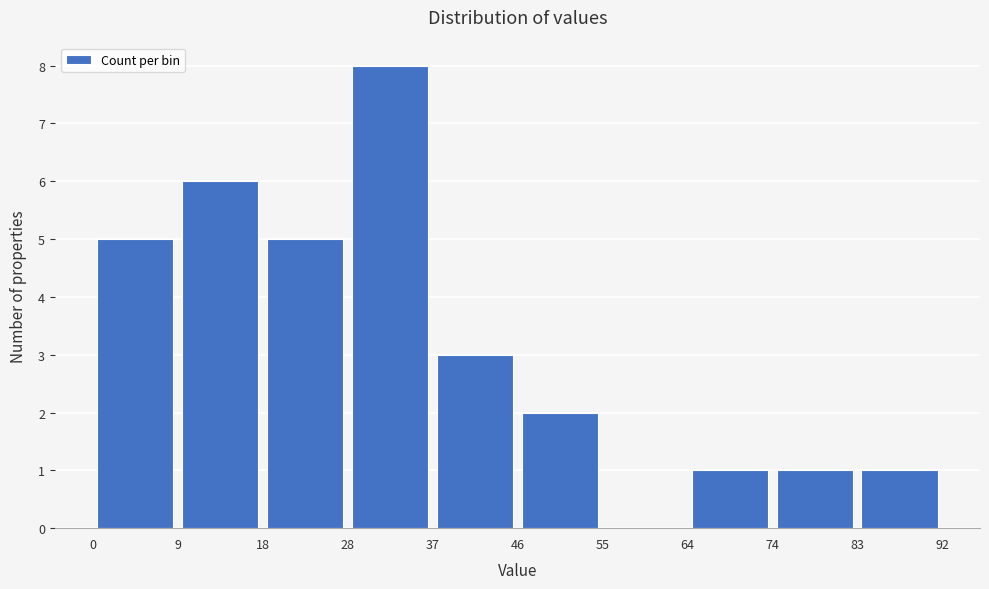

Over which range of the x-axis is the bar tallest?

28 to 37